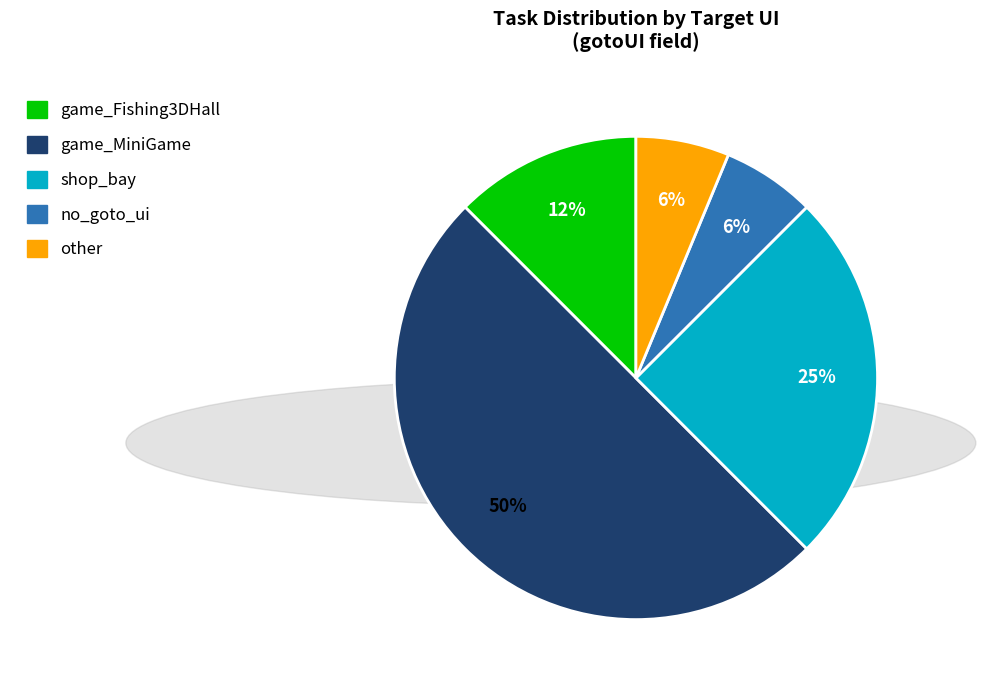

What percentage is the shop_bay slice, to the nearest percent?

25%